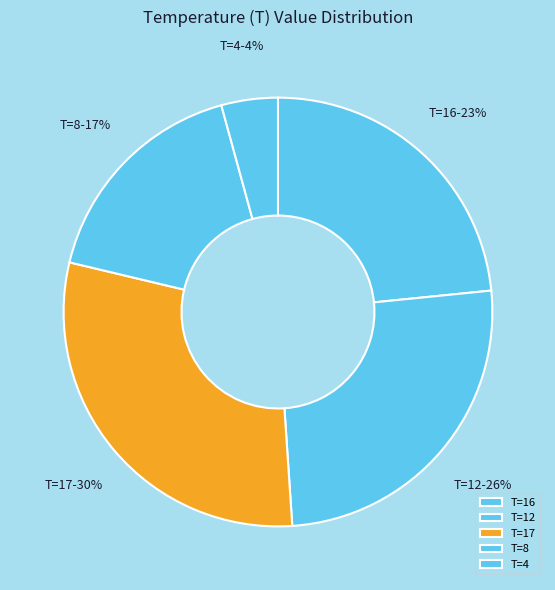

Count the number of slices in the pie.

5